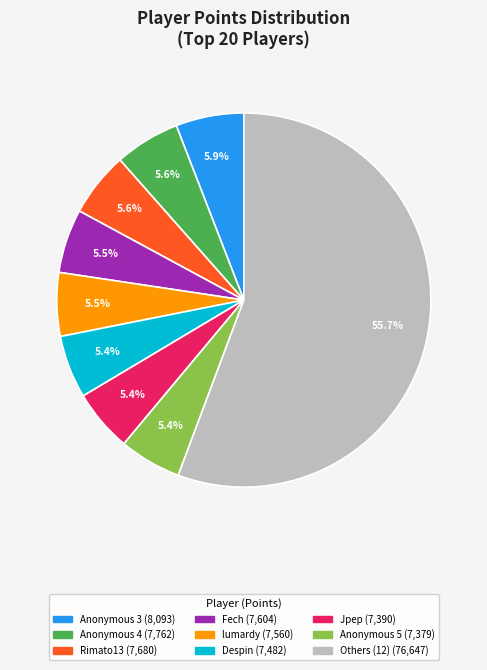

Is there a majority slice in this chart?

Yes